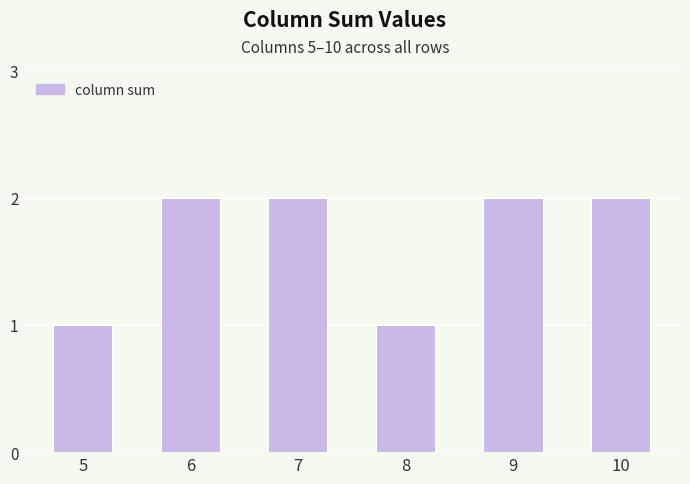

Between 8 and 10, which is larger?

10